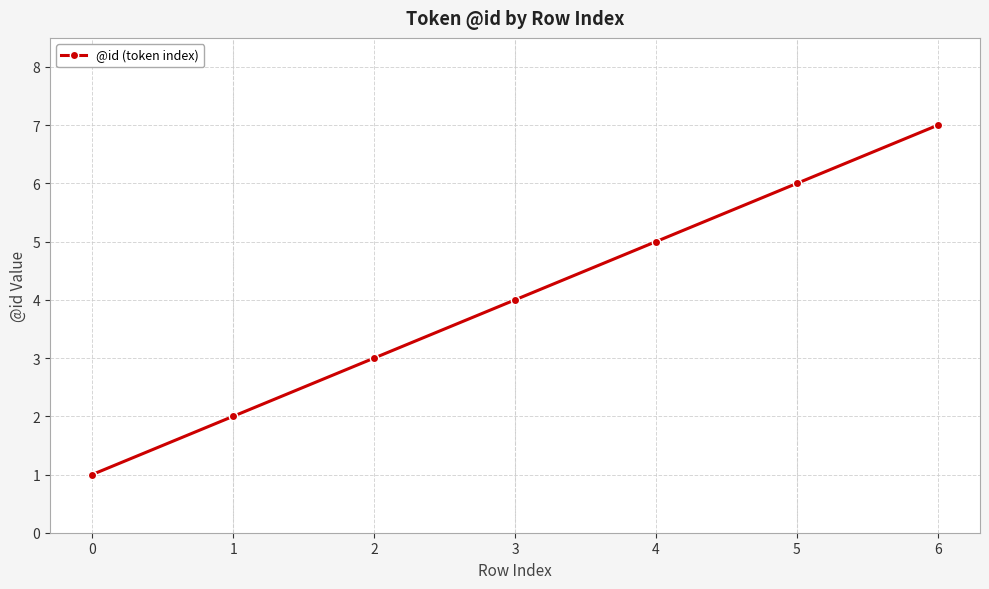

What is the ratio of the value at 3 to the value at 4?

0.8